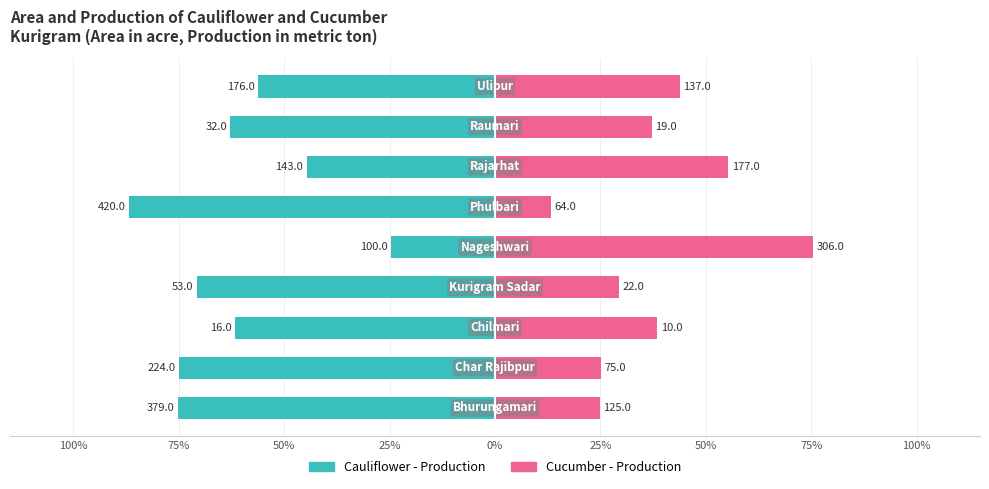

How many bars are there in total?

18